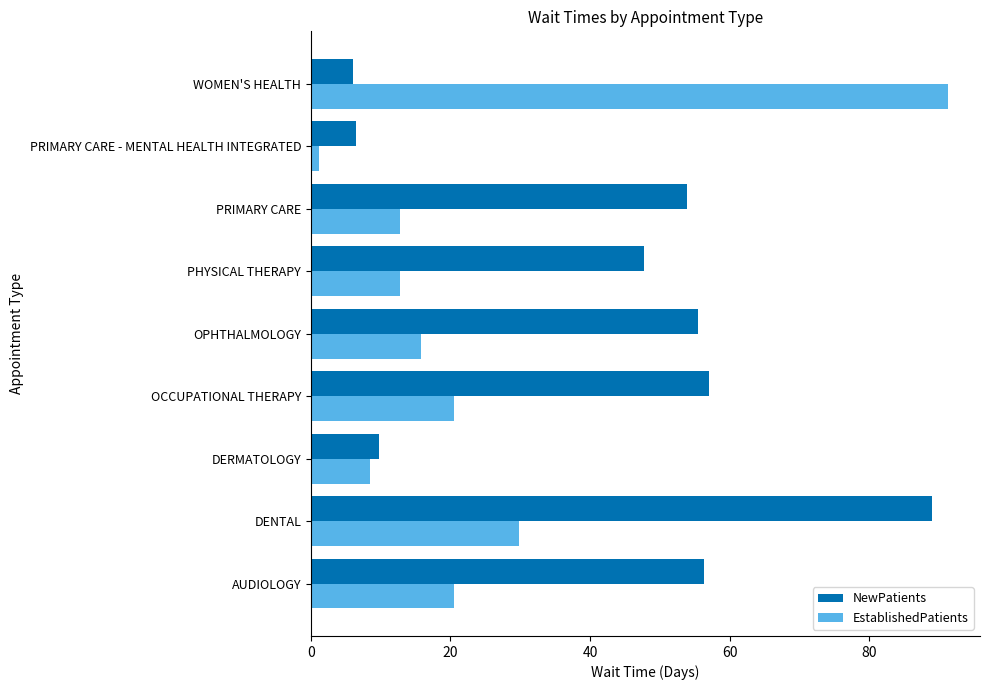

List the series in order of their overall mean, lowest first.

EstablishedPatients, NewPatients